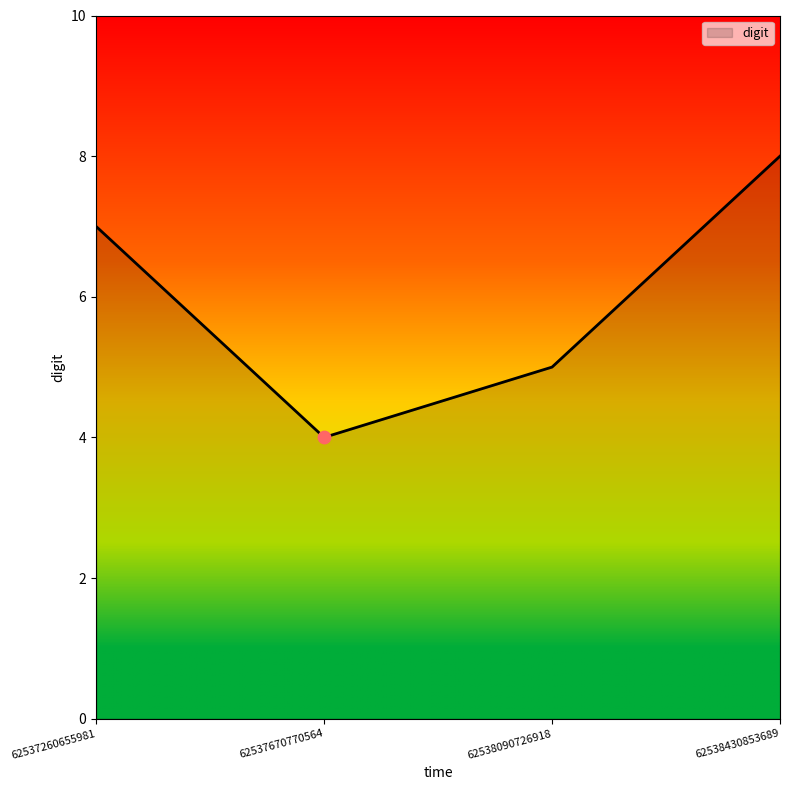

Between 62537670770564 and 62537260655981, which is larger?

62537260655981